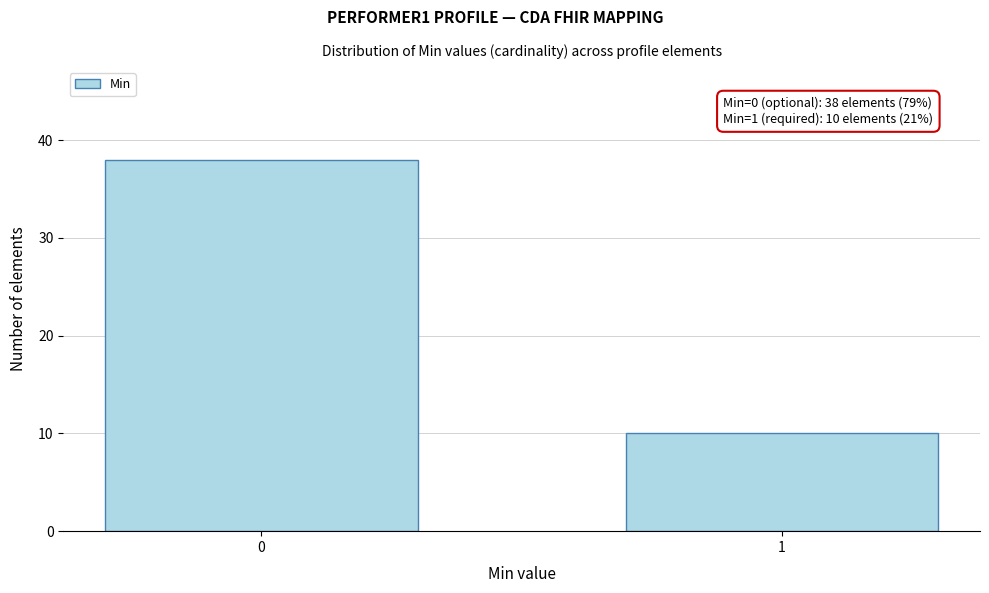

Reading right to left, transcribe all the data shown in this chart.

1=10	0=38